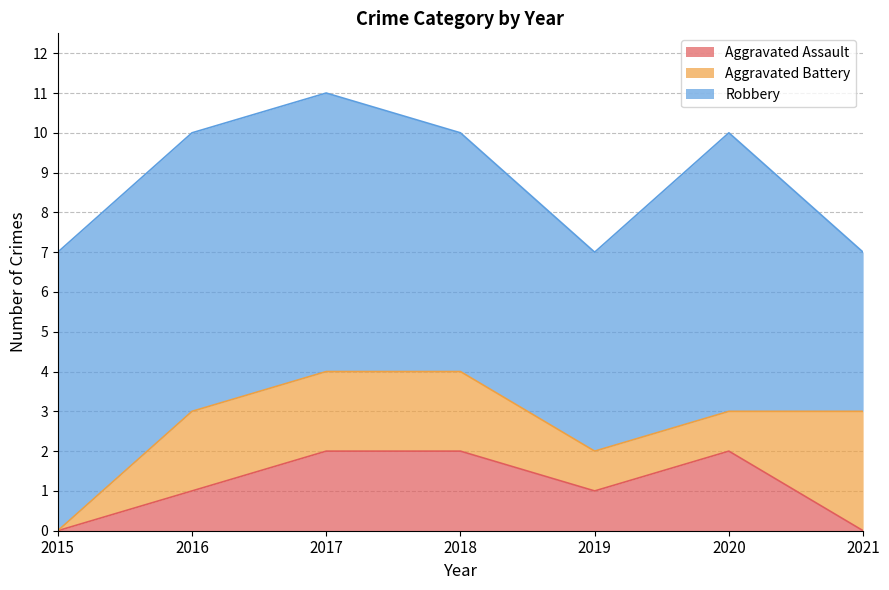

Does the chart display data point markers on the line(s)?

No